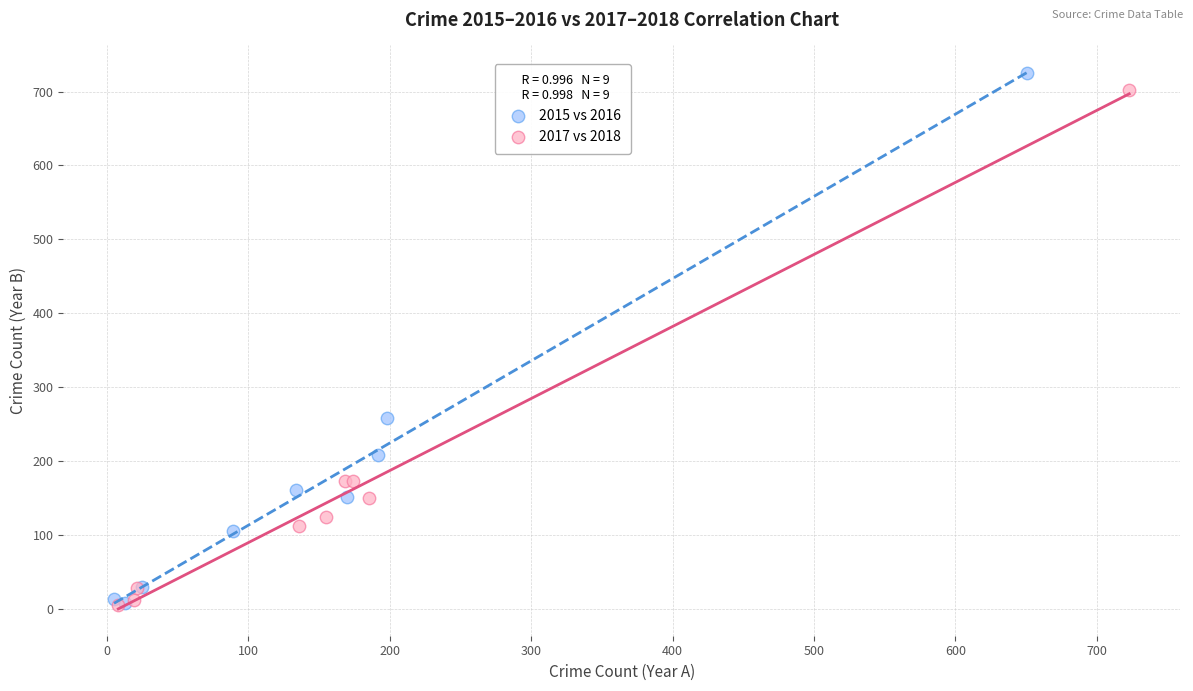

What are all the series names shown in the legend?

2015 vs 2016, 2017 vs 2018